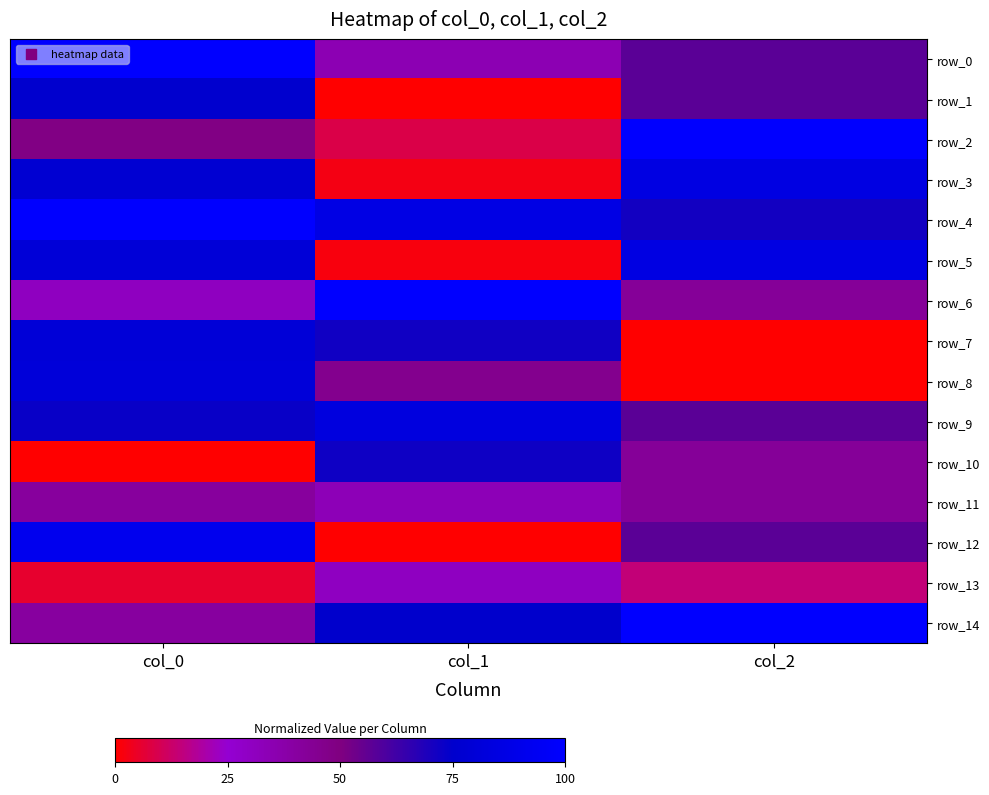

Which has a higher value, col_0 or col_1?

col_0